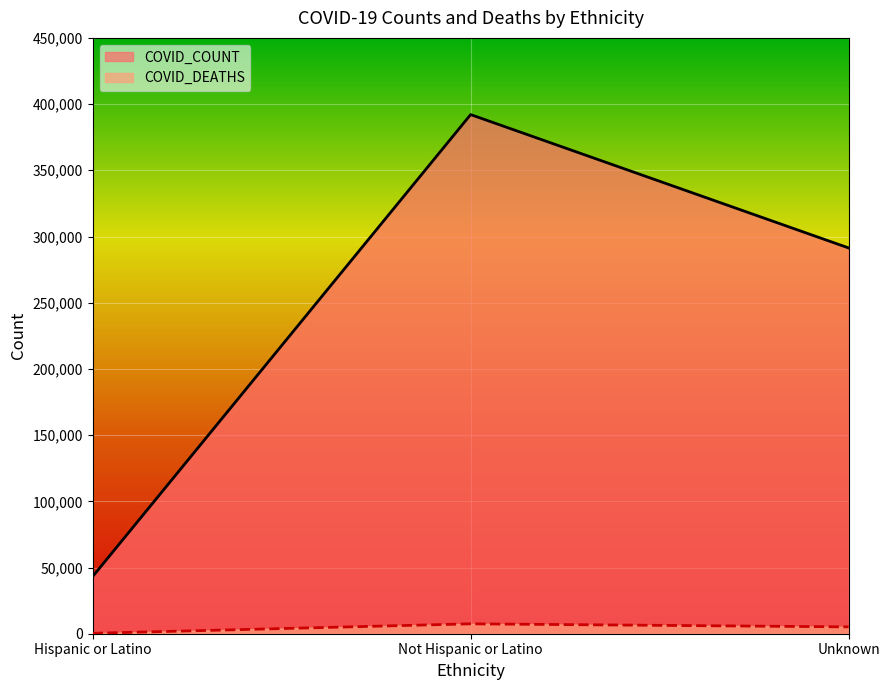

What is the difference between the maximum and minimum values in the COVID_DEATHS series?

7151